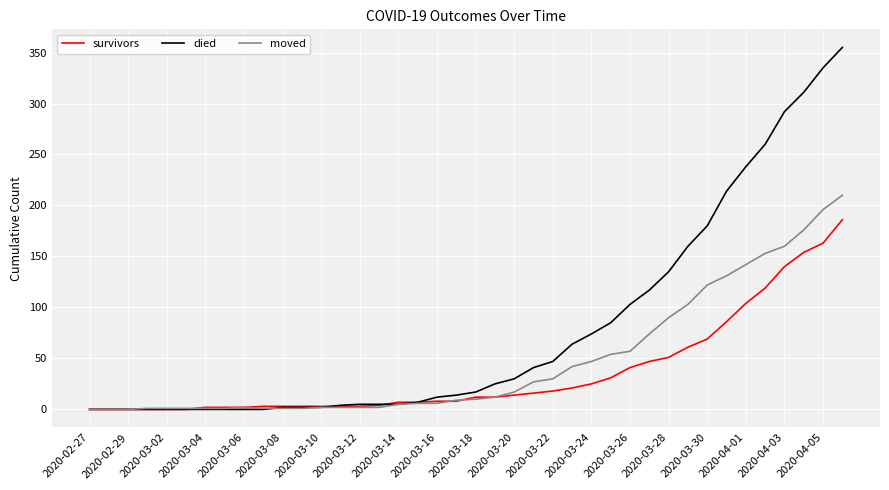

Which series has the largest total across all categories?

died